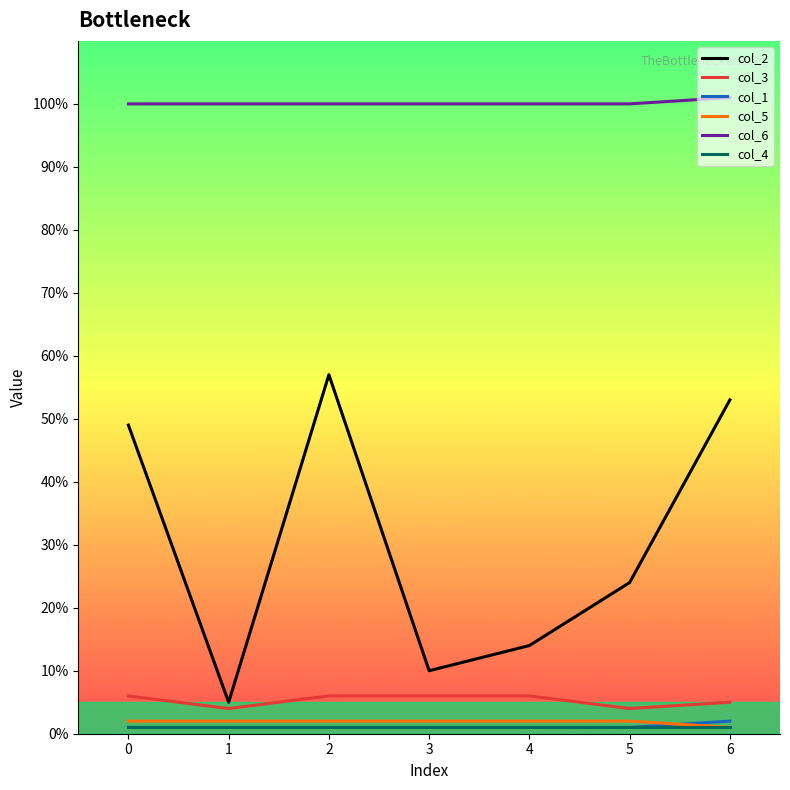

Which series has the largest total across all categories?

col_6